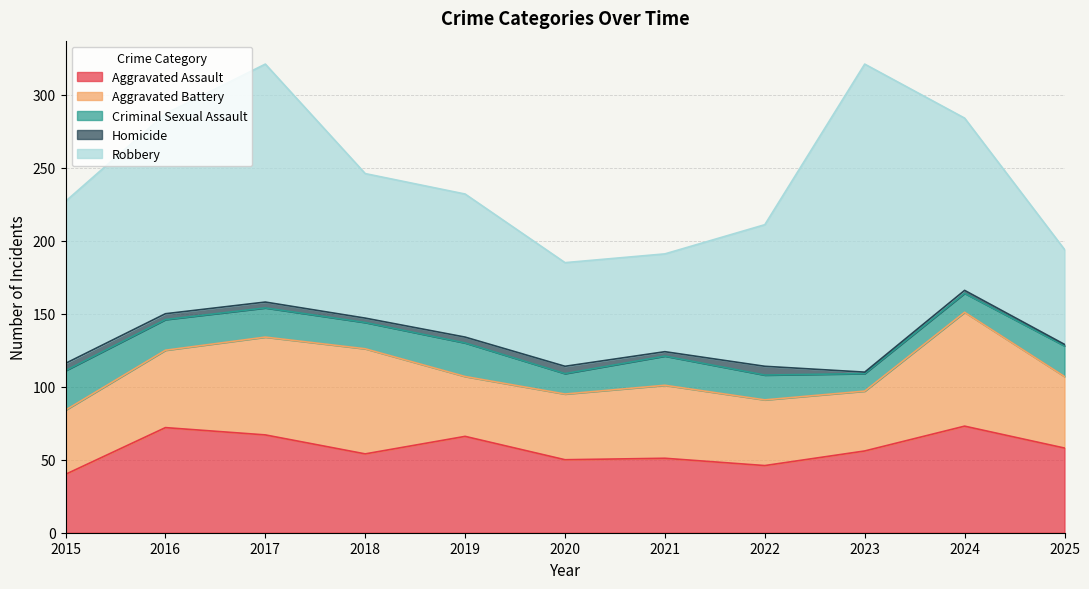

How many categories are shown in the chart?

11